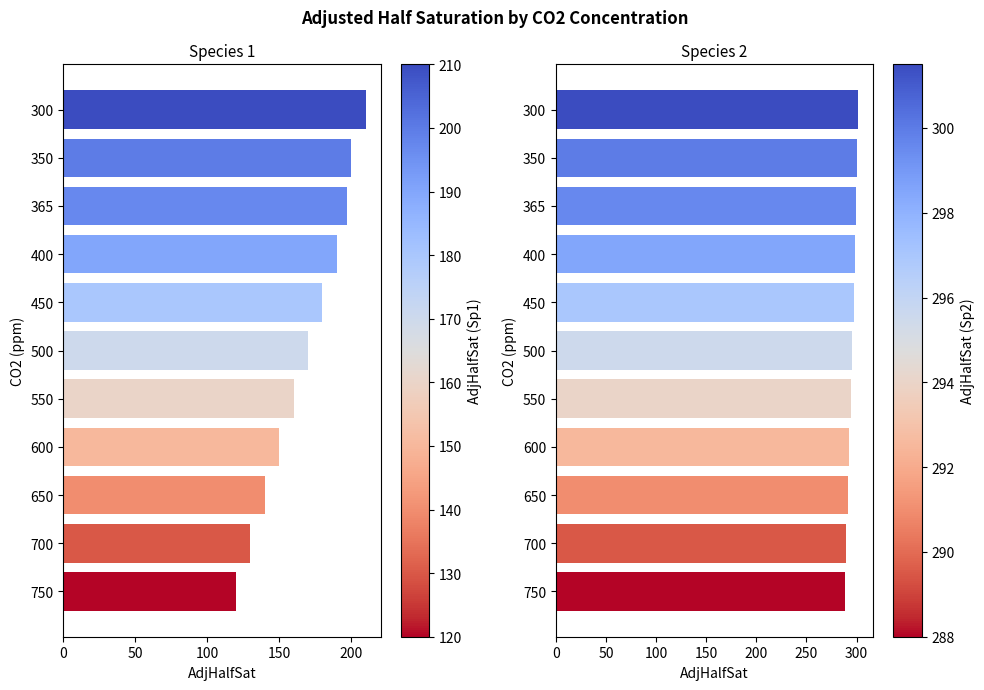

What position from the right is 50?

10